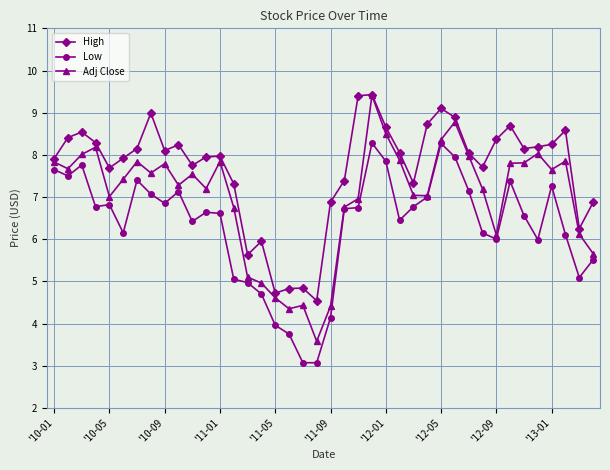

True or false: High and Low intersect in this chart.

False